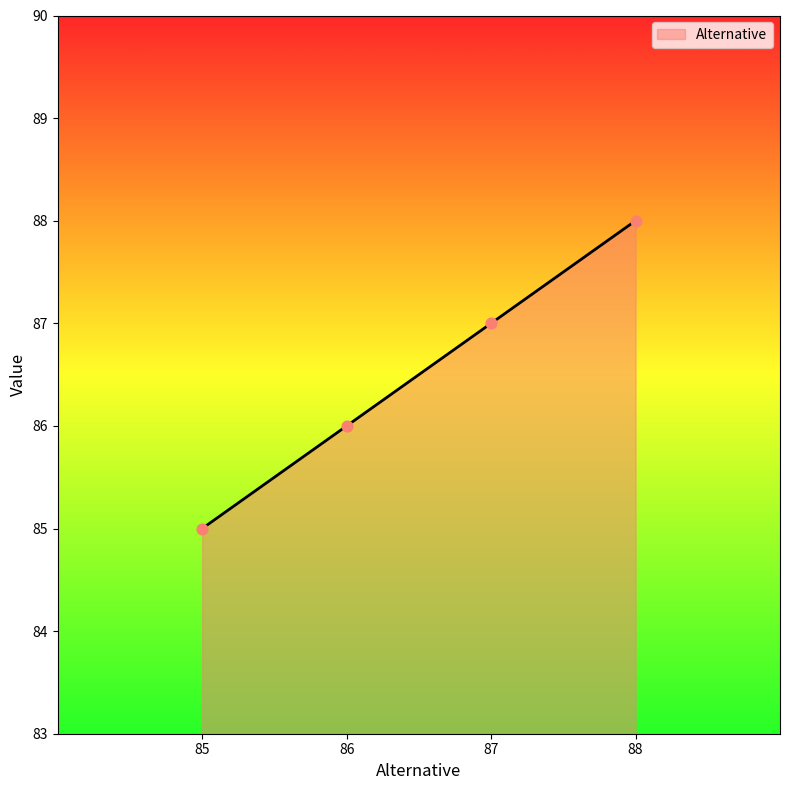

Approximately how many times larger is the value at 87 compared to 88?

1.0